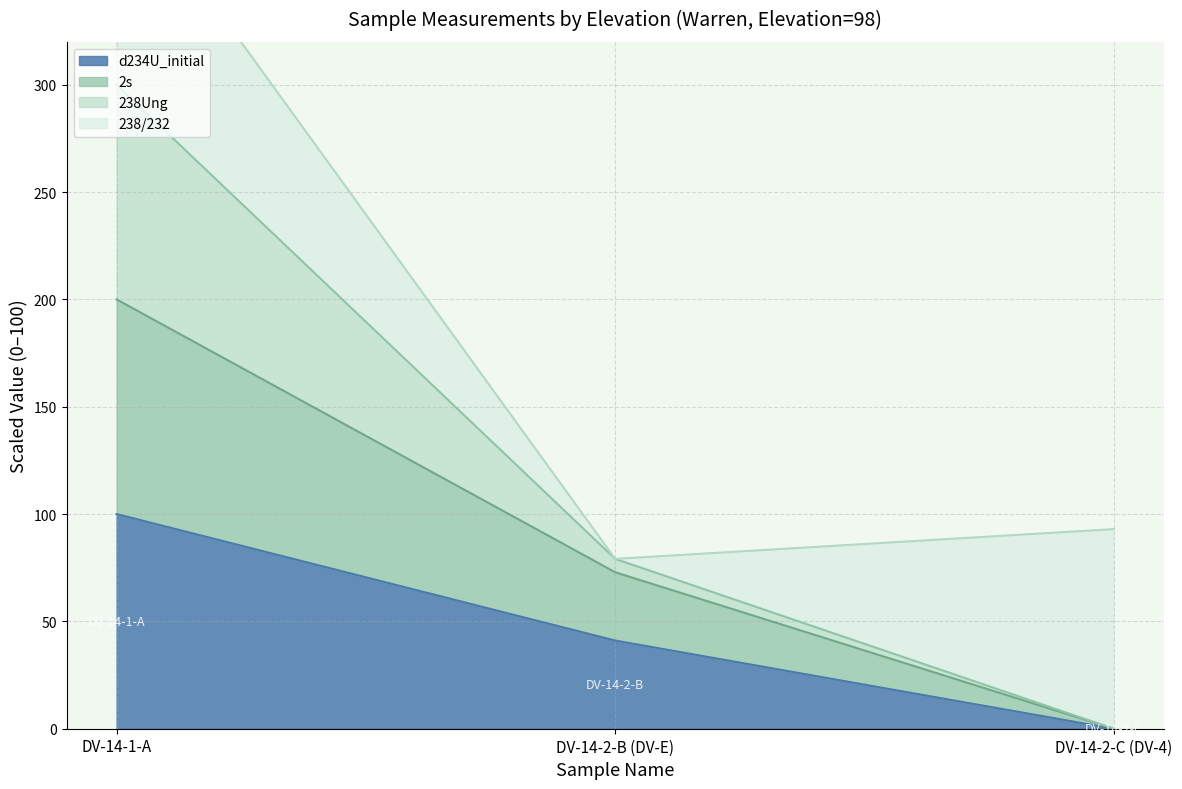

What is the maximum value for d234U_initial?

100.0